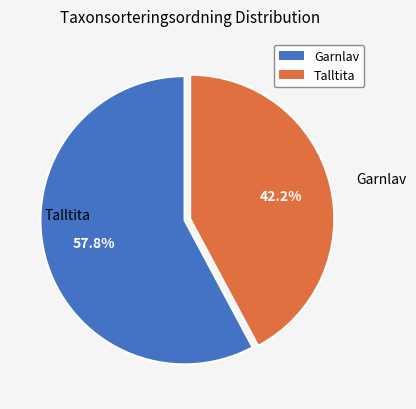

Rank the categories by value from lowest to highest.

Talltita, Garnlav